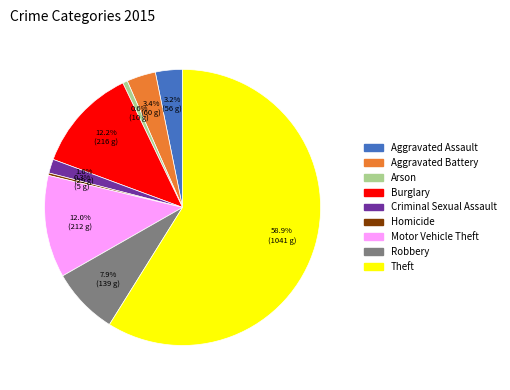

What percentage is the Criminal Sexual Assault slice, to the nearest percent?

2%